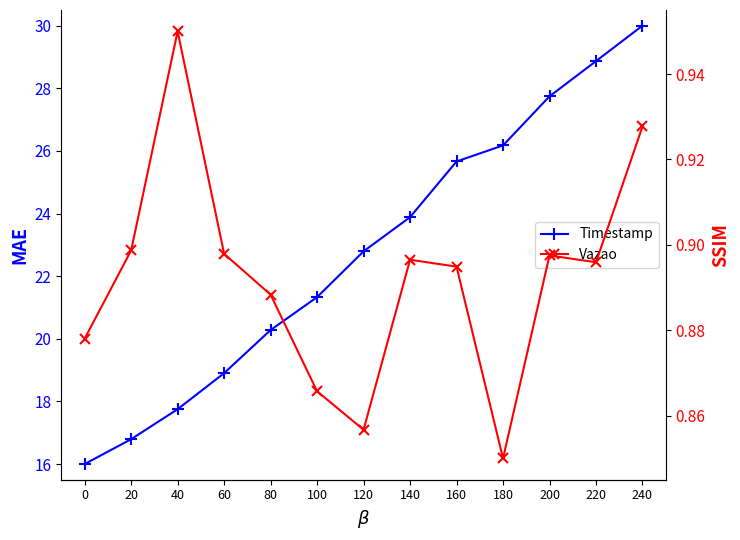

True or false: Timestamp and Vazao intersect in this chart.

False